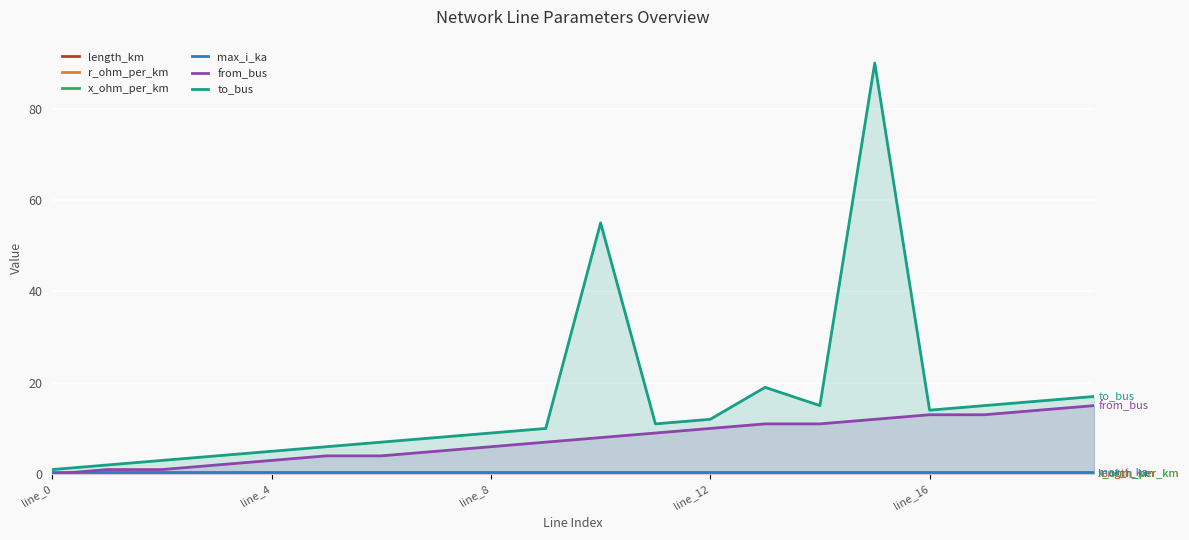

Which series has the largest total across all categories?

to_bus